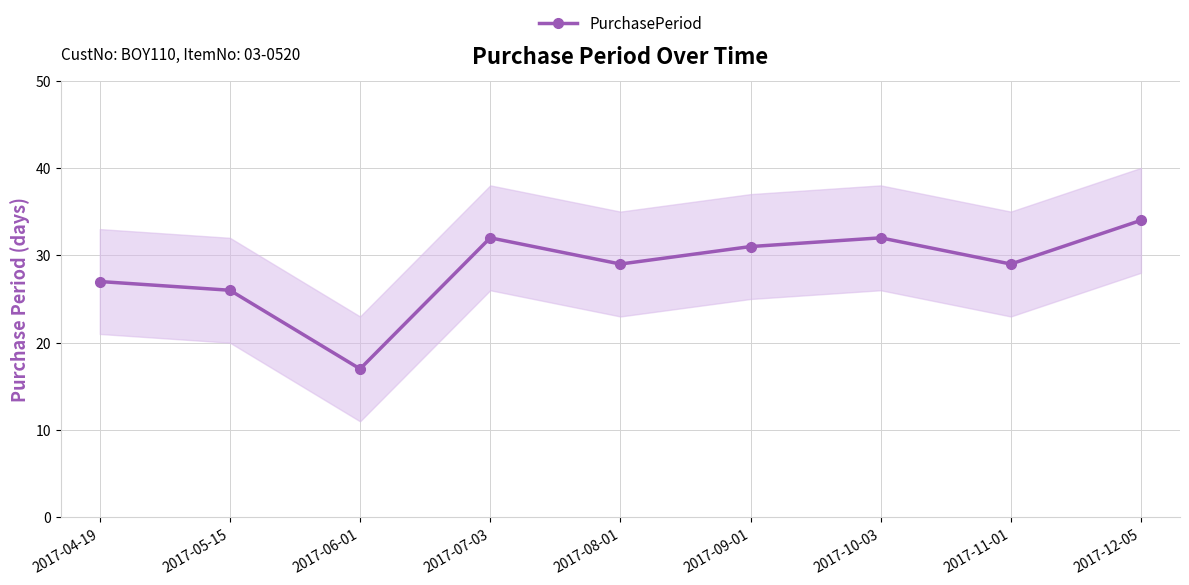

List the labels in order of value, smallest first.

2017-06-01, 2017-05-15, 2017-04-19, 2017-08-01, 2017-11-01, 2017-09-01, 2017-07-03, 2017-10-03, 2017-12-05